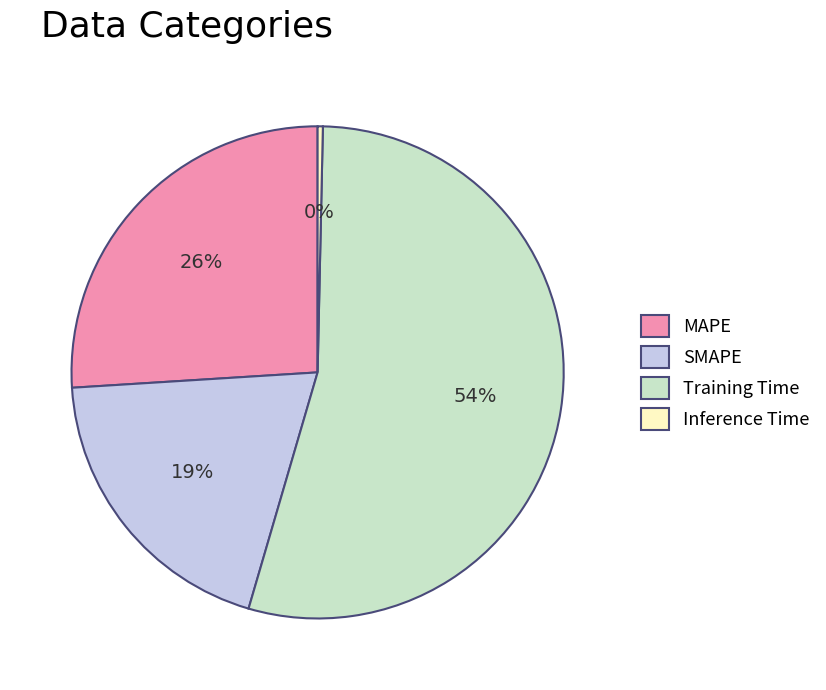

Which slice is the largest?

Training Time